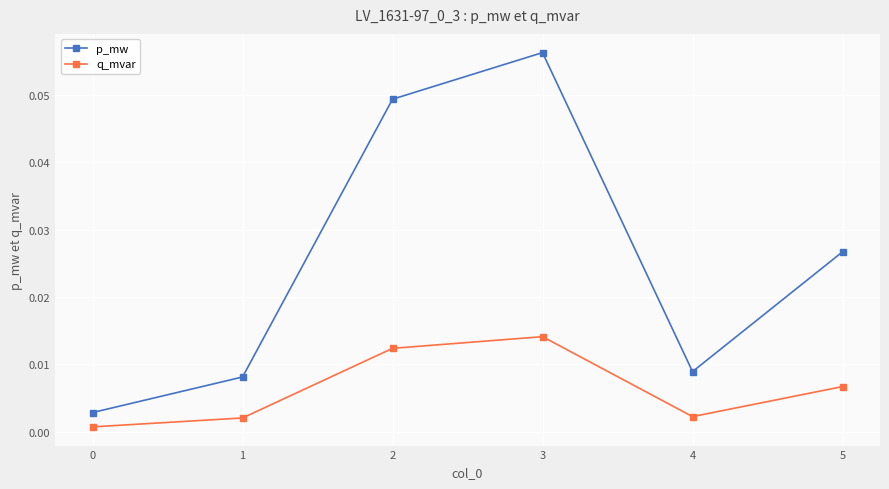

List the series in order of their peak value, highest first.

p_mw, q_mvar